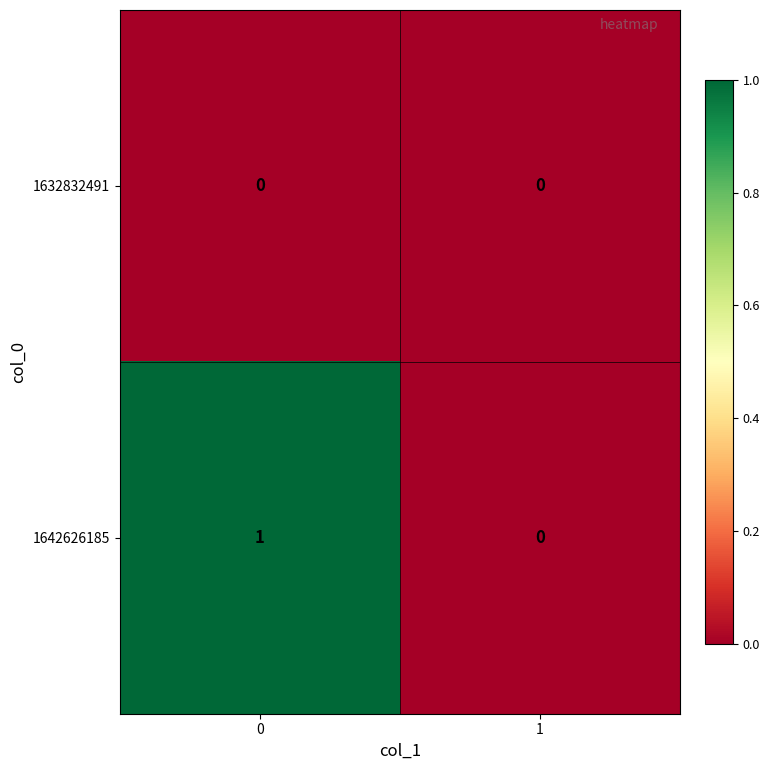

Which series changed the most between 0 and 1?

1642626185